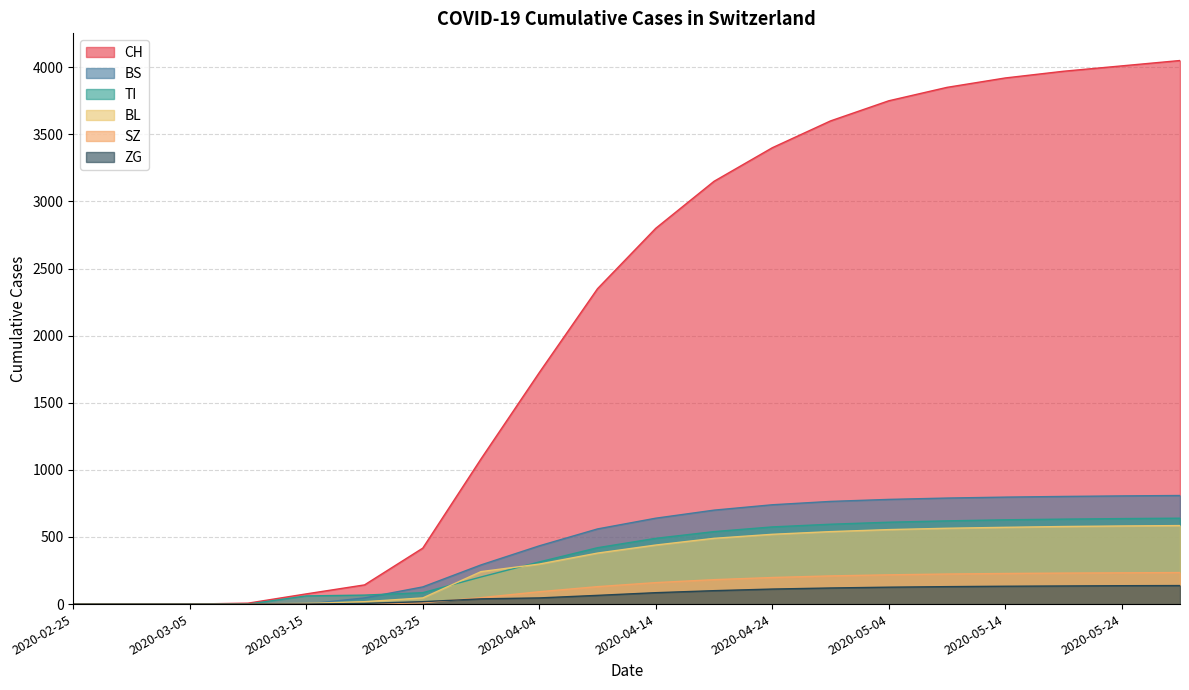

True or false: ZG and CH intersect in this chart.

False